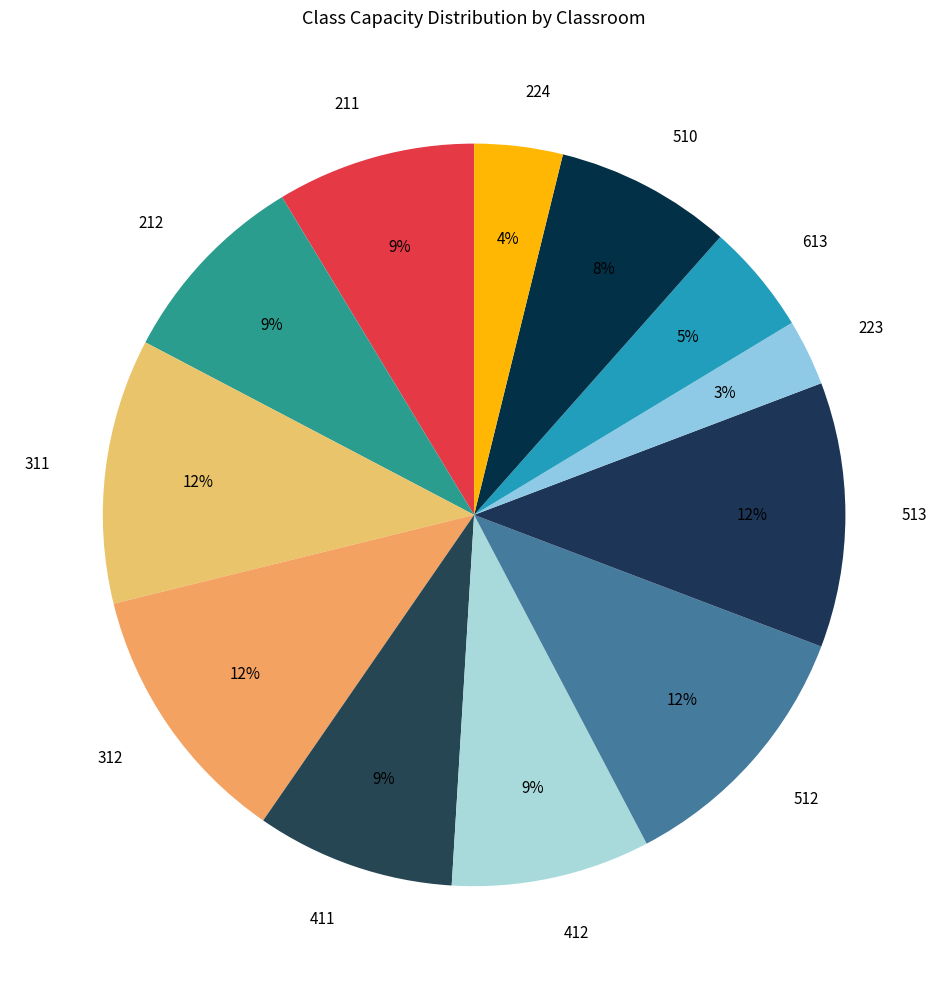

To the nearest percent, what is the combined percentage of 412 and 411?

17%